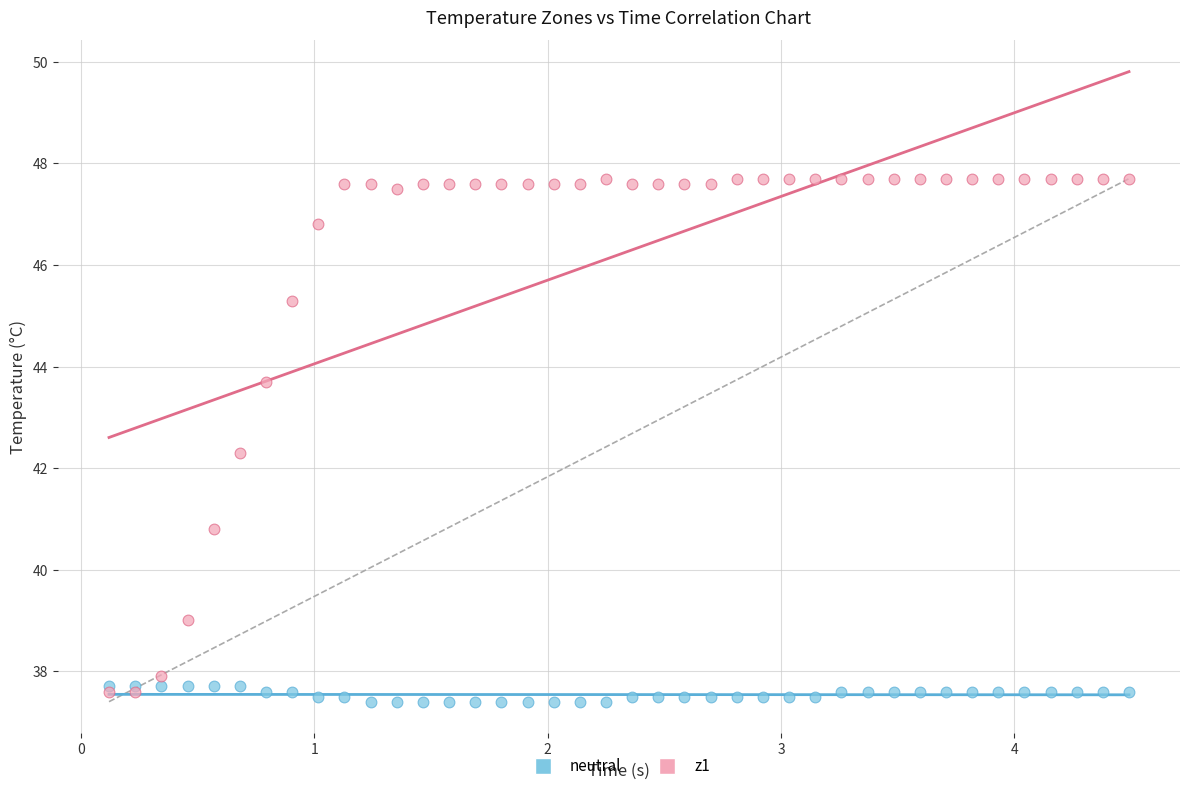

What are all the series names shown in the legend?

neutral, z1